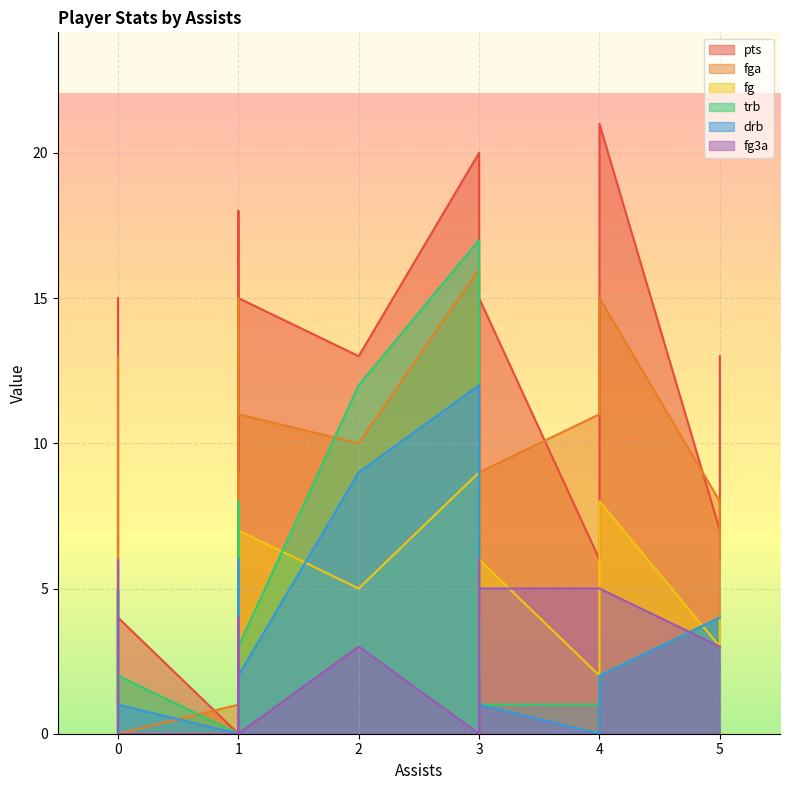

What is the maximum value for trb?

17